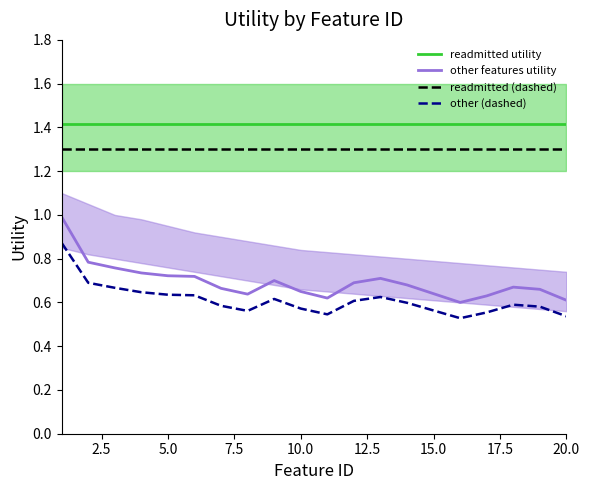

What value does the readmitted utility series have at 10.0?

1.4